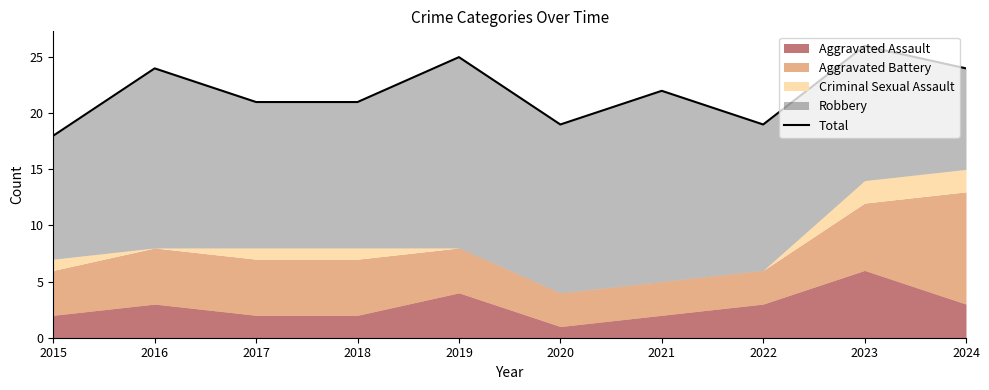

Does the chart have visible grid lines?

No